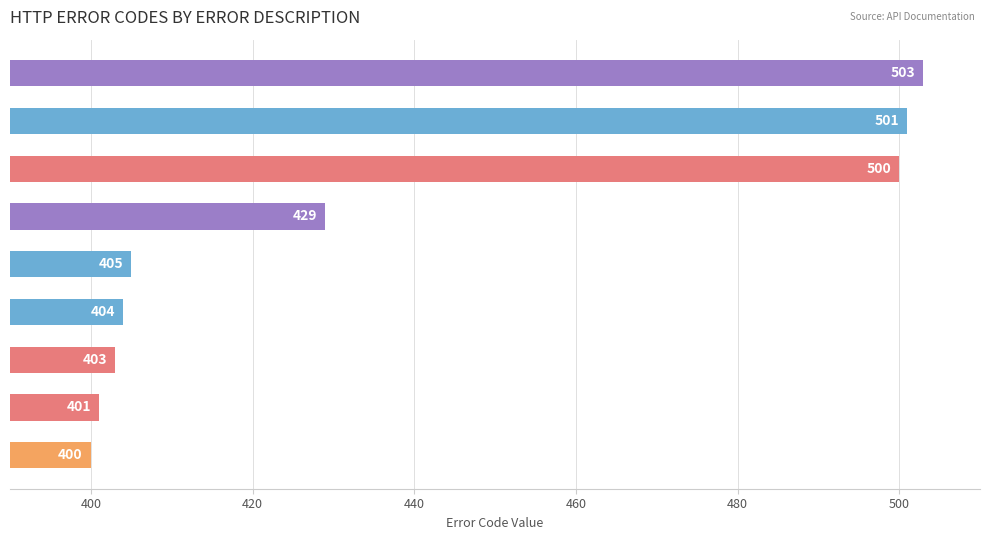

What is the smallest value displayed?

400